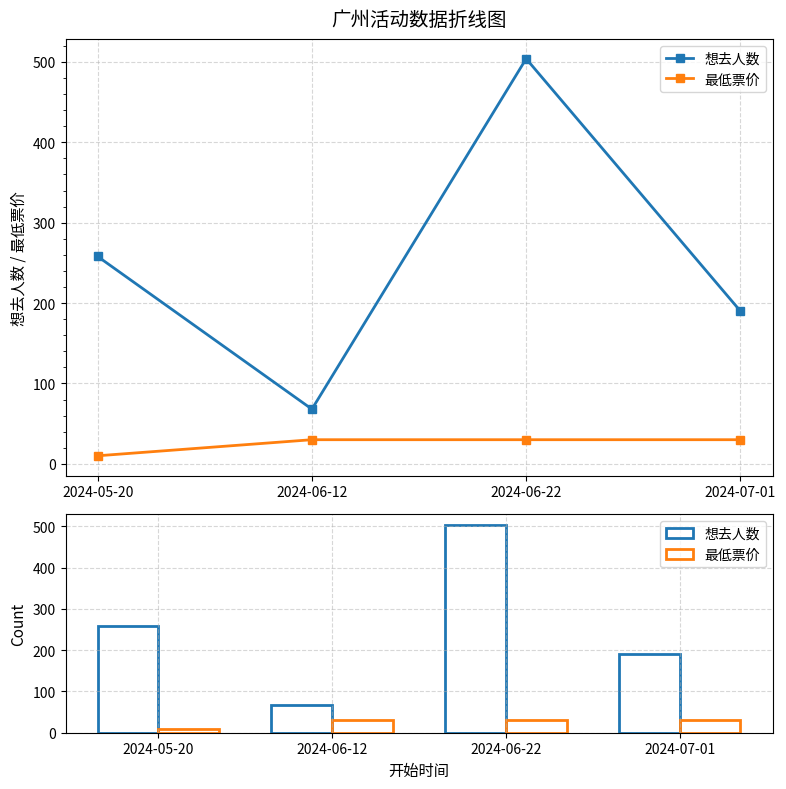

At which category is the sum across all series the highest?

2024-06-22